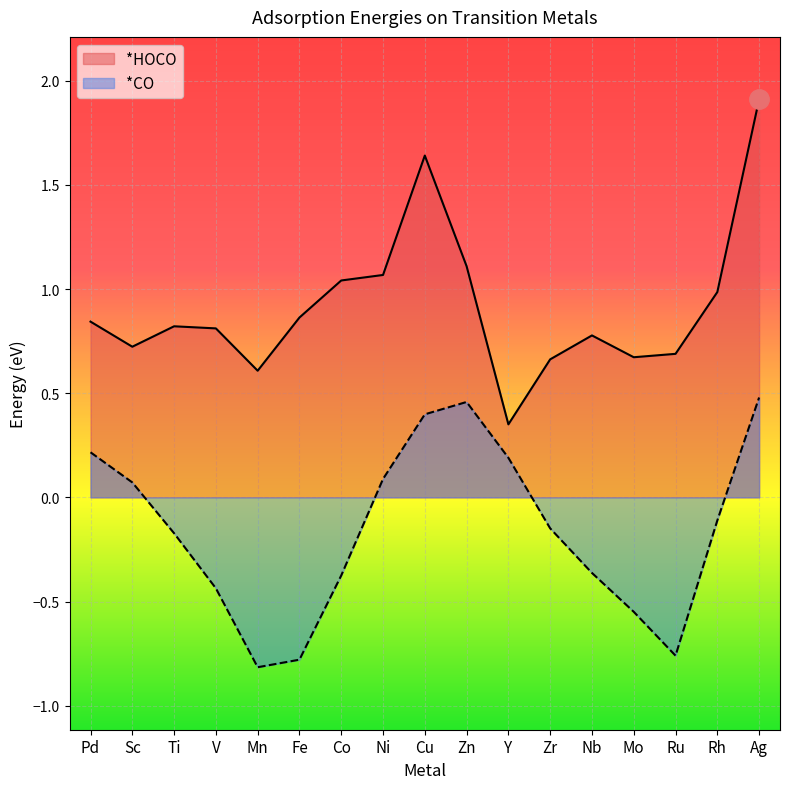

What is the label of the 1st point from the right?

Ag